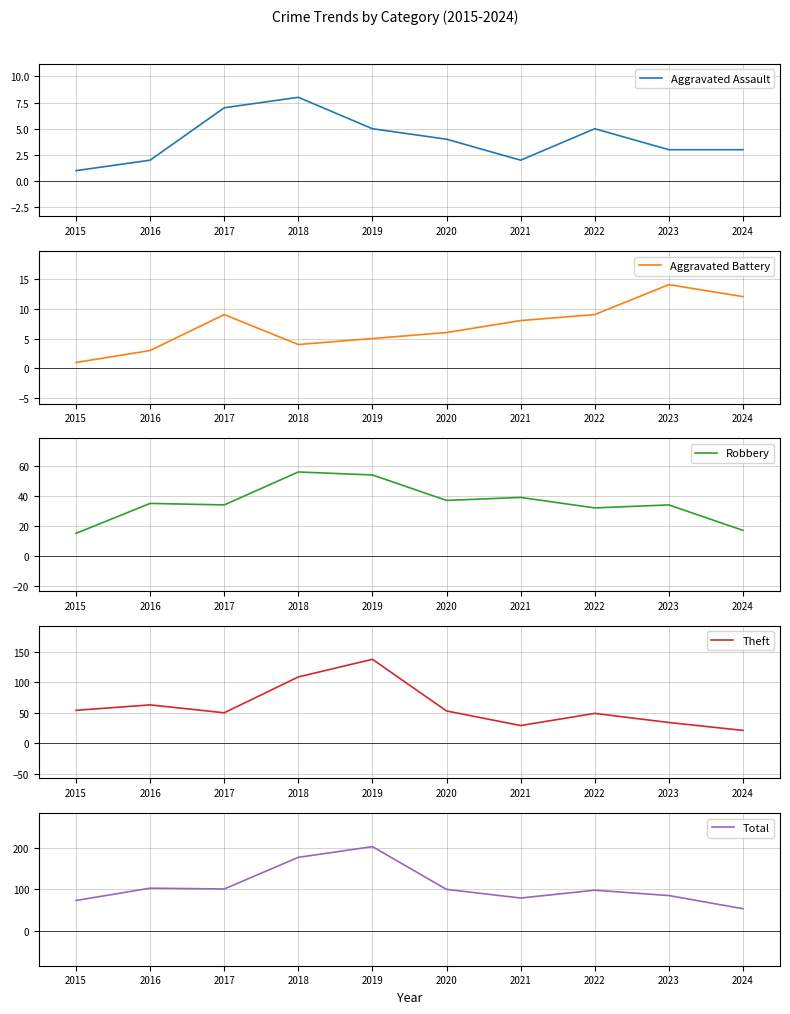

At which label does Robbery first exceed 35?

2018